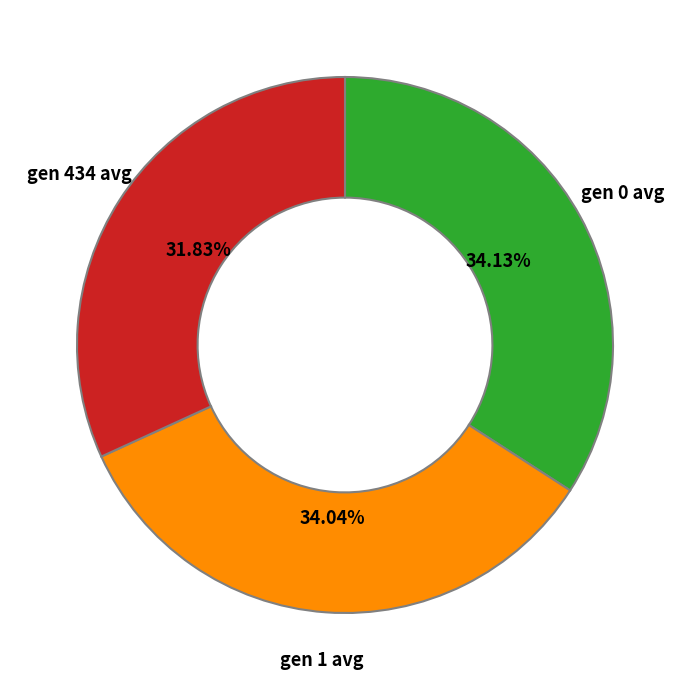

Does any single category account for the majority?

No